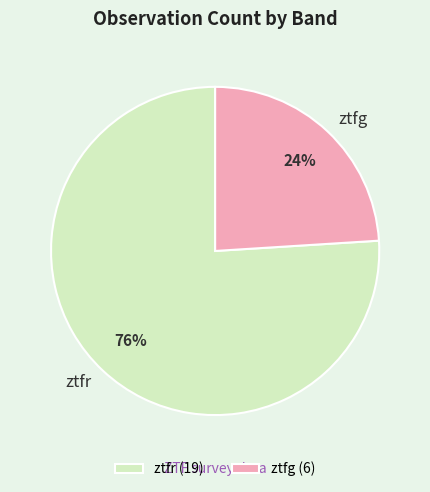

True or false: ztfr accounts for 76% of the total.

True